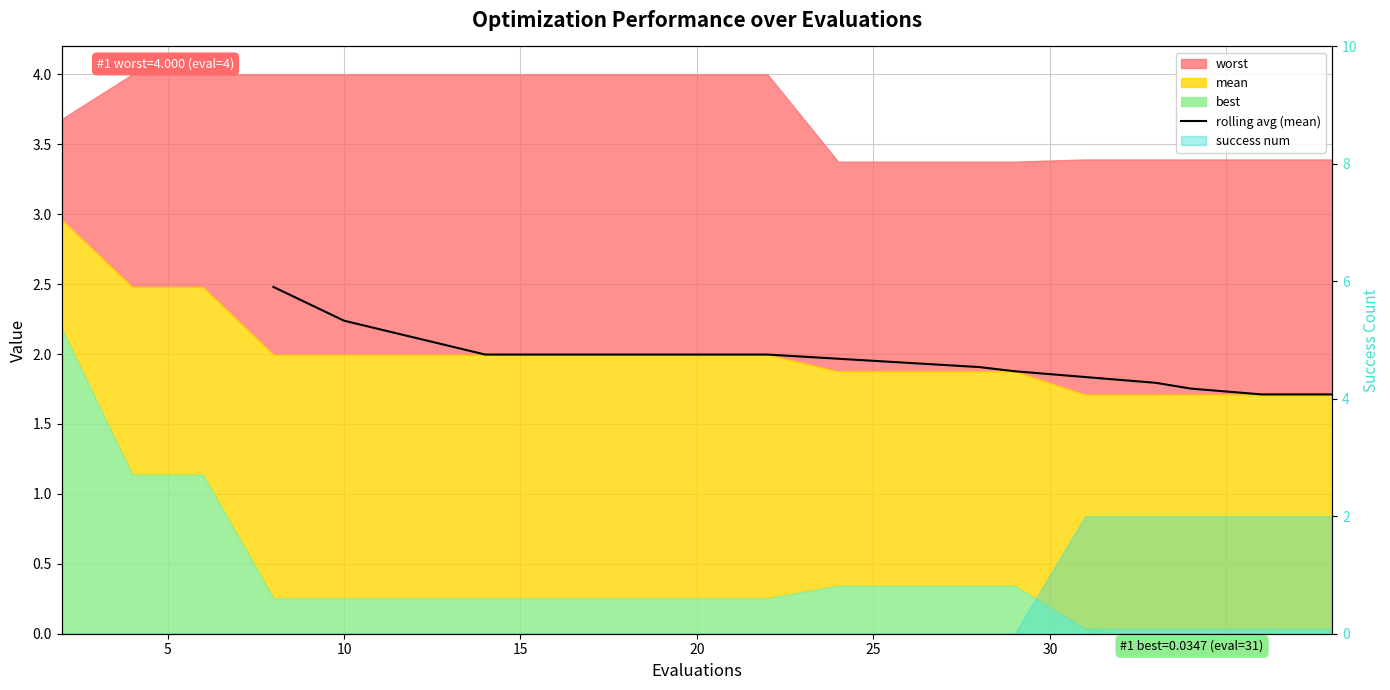

What is the smallest value displayed?

1.7